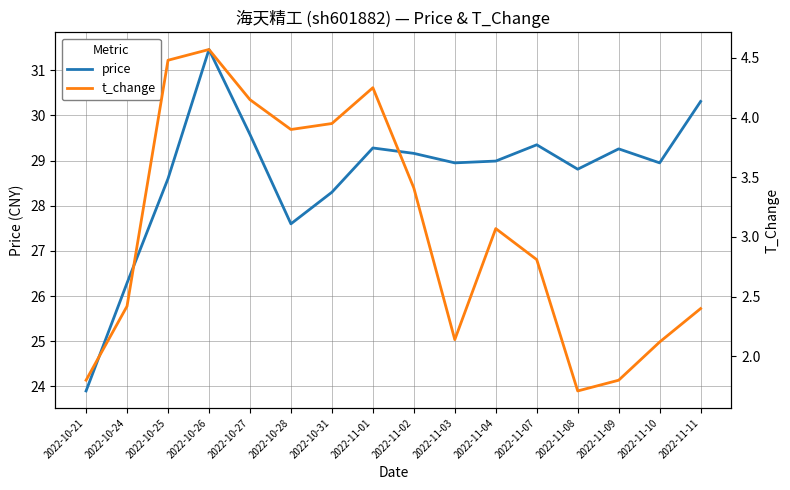

Which series has the largest total across all categories?

price